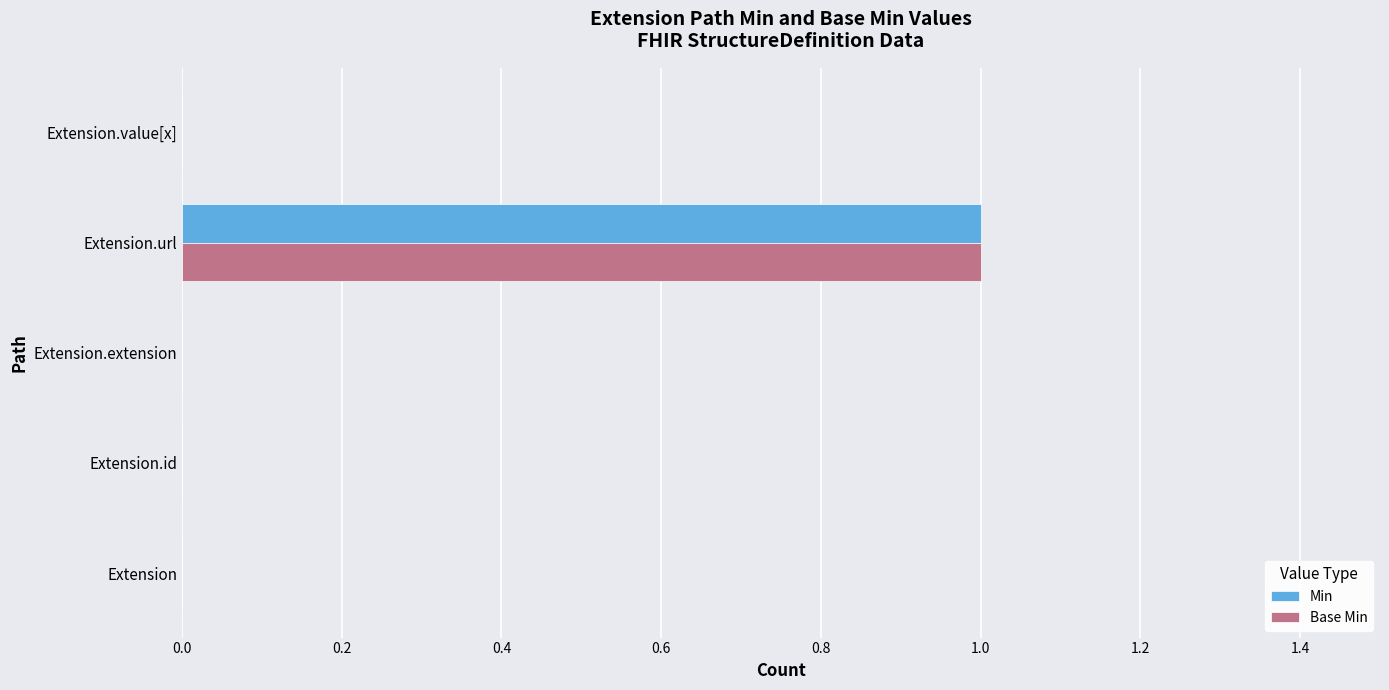

At which category is the sum across all series the highest?

Extension.url